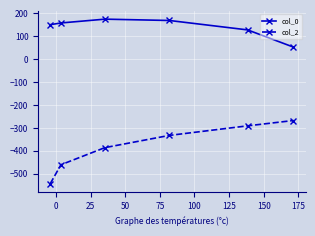

Which series has the largest range (max minus min)?

col_2